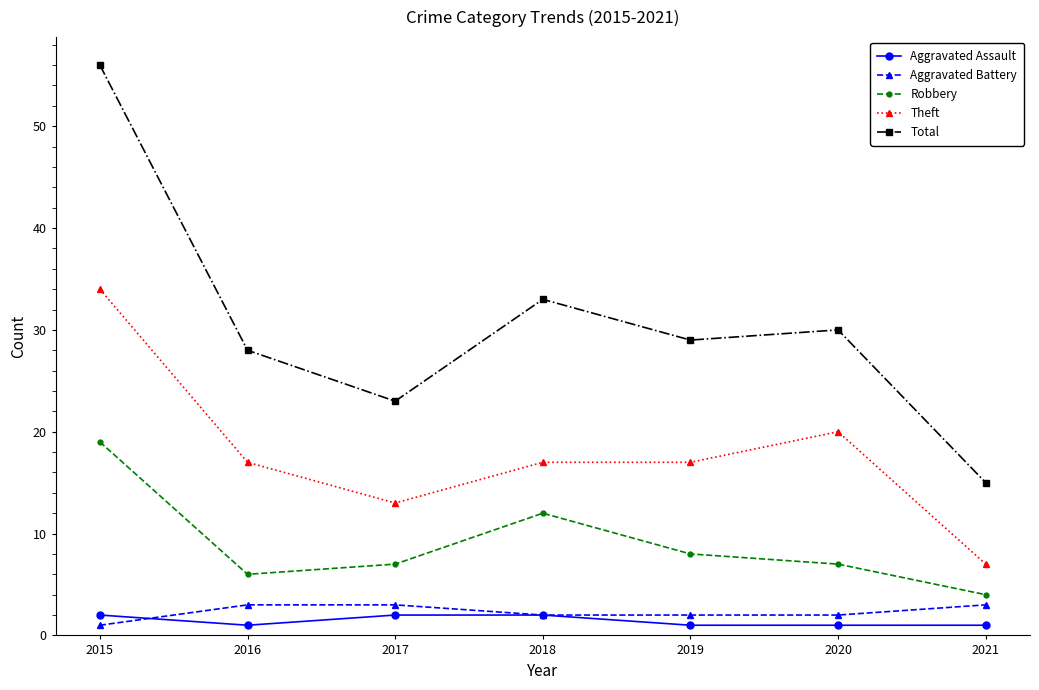

At how many categories does at least one series exceed 10?

7